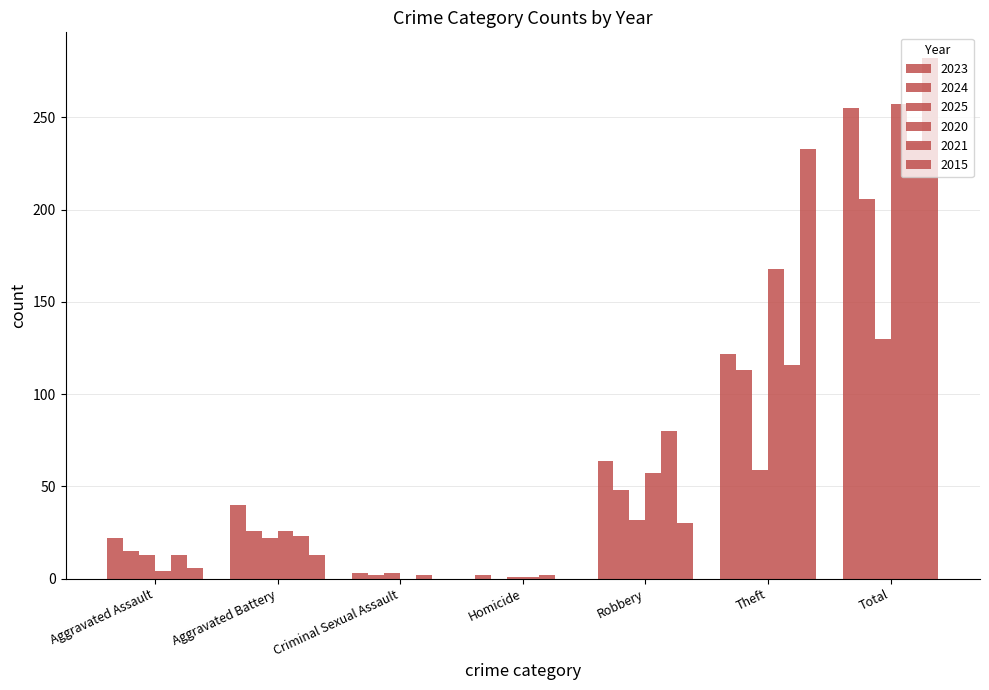

Count the number of categories in the chart.

7